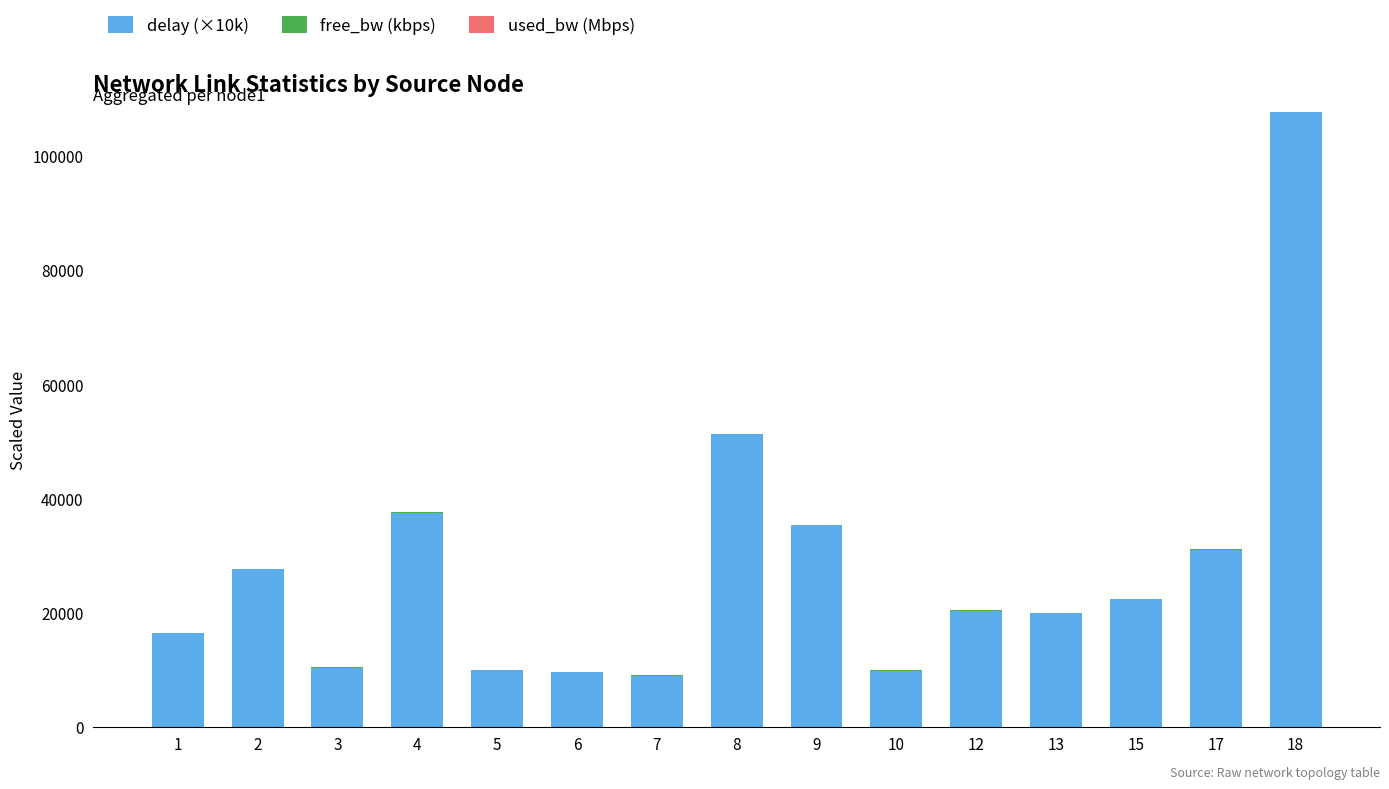

At which category is the sum across all series the highest?

18